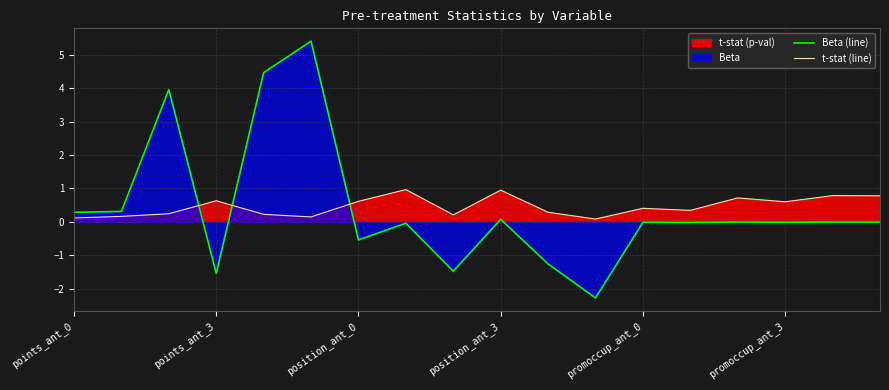

Which series ends up on top after the final intersection of t-stat (line) and Beta (line)?

t-stat (line)